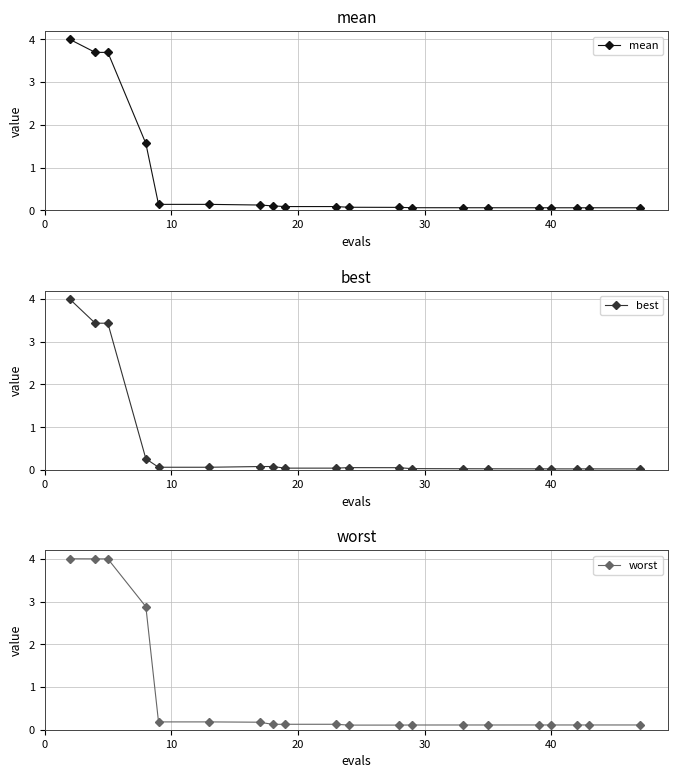

What is the value of the worst point at the 18th from the left?

0.1